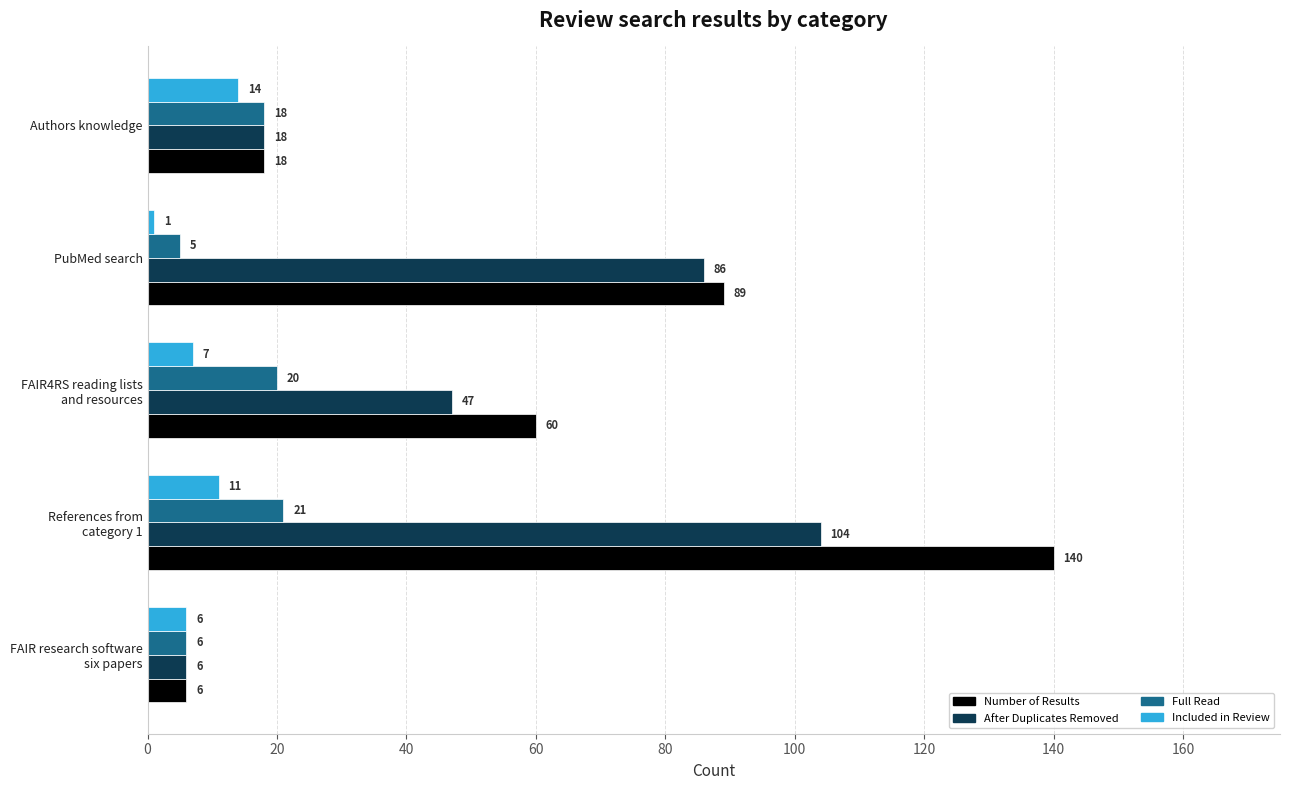

List the series in order of their peak value, lowest first.

Included in Review, Full Read, After Duplicates Removed, Number of Results